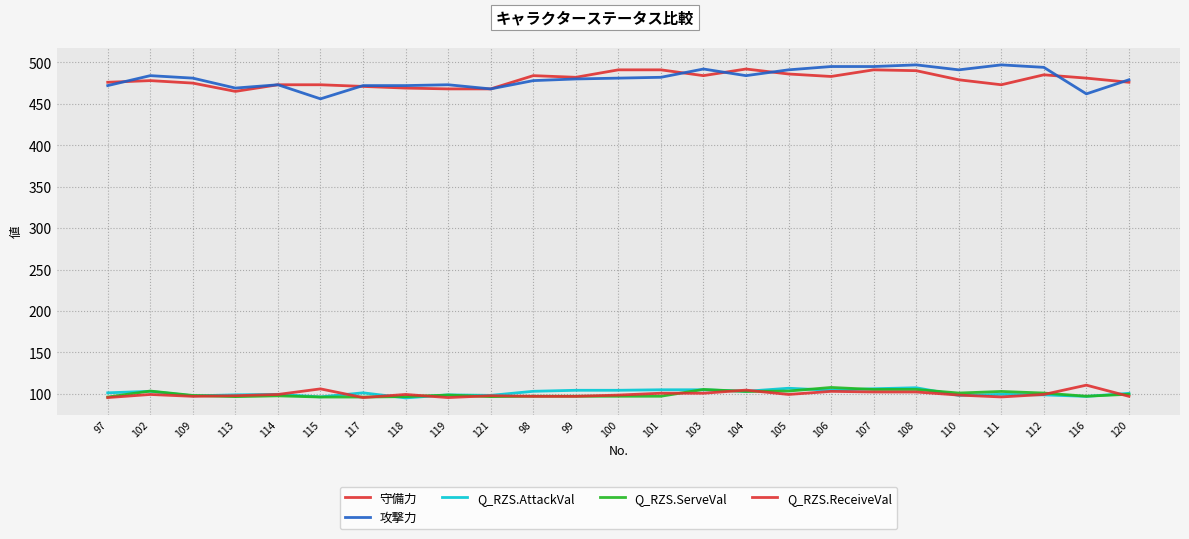

Reading right to left, list all the values displayed in this chart.

守備力: 476.0	481.0	485.0	473.0	479.0	490.0	491.0	483.0	486.0	492.0	484.0	491.0	491.0	482.0	484.0	468.0	468.0	469.0	471.0	473.0	473.0	465.0	475.0	478.0	476.0
攻撃力: 479.0	462.0	494.0	497.0	491.0	497.0	495.0	495.0	491.0	484.0	492.0	482.0	481.0	480.0	478.0	468.0	473.0	472.0	472.0	456.0	473.0	469.0	481.0	484.0	472.0
Q_RZS.AttackVal: 100.6	96.9	98.8	99.4	98.2	107.4	106.1	104.3	106.7	103.1	104.9	104.9	104.3	104.3	103.1	98.2	98.8	95.1	101.2	96.3	99.4	98.8	97.5	103.1	101.2
Q_RZS.ServeVal: 99.5	97.1	101.0	102.9	101.0	105.3	105.3	107.7	103.4	102.9	105.3	97.1	97.1	97.1	97.1	96.6	98.6	96.6	96.1	96.1	97.6	96.6	98.1	103.4	96.1
Q_RZS.ReceiveVal: 97.0	110.5	99.3	96.3	98.5	102.2	102.2	103.0	99.3	104.5	100.7	100.7	98.5	97.0	97.0	97.8	95.5	99.3	95.5	106.0	99.3	97.8	97.0	99.3	95.5